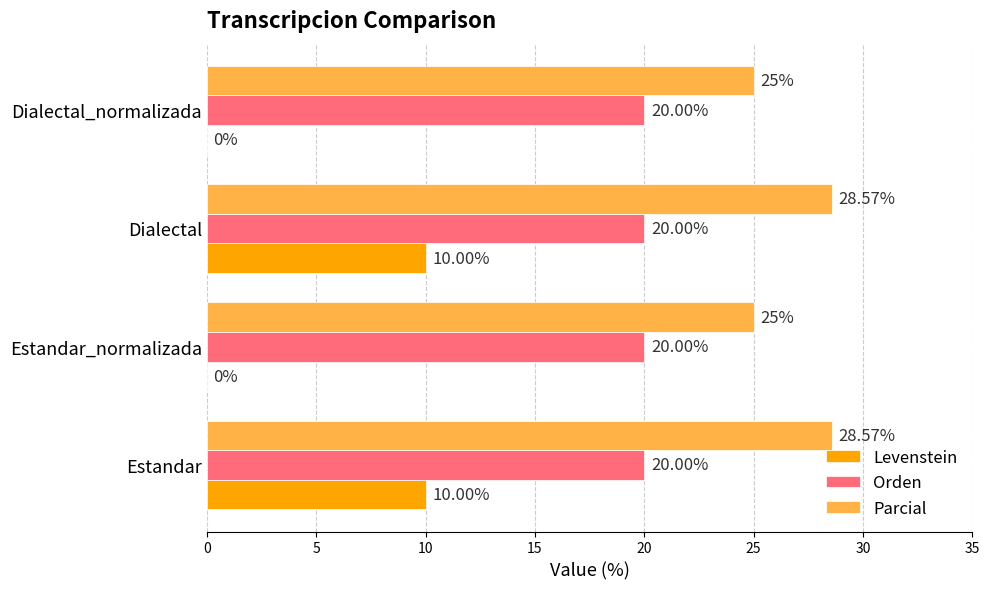

Which series has the widest spread of values?

Levenstein